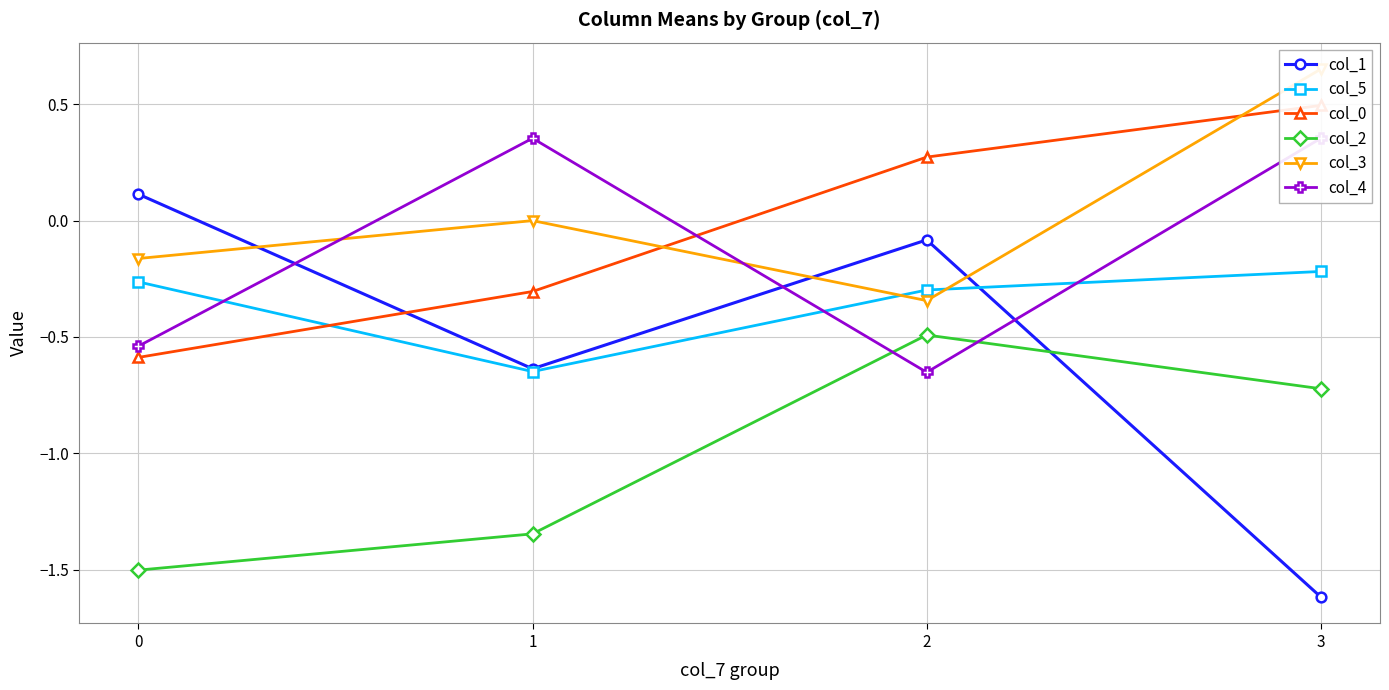

True or false: col_2 and col_5 cross at least once.

False